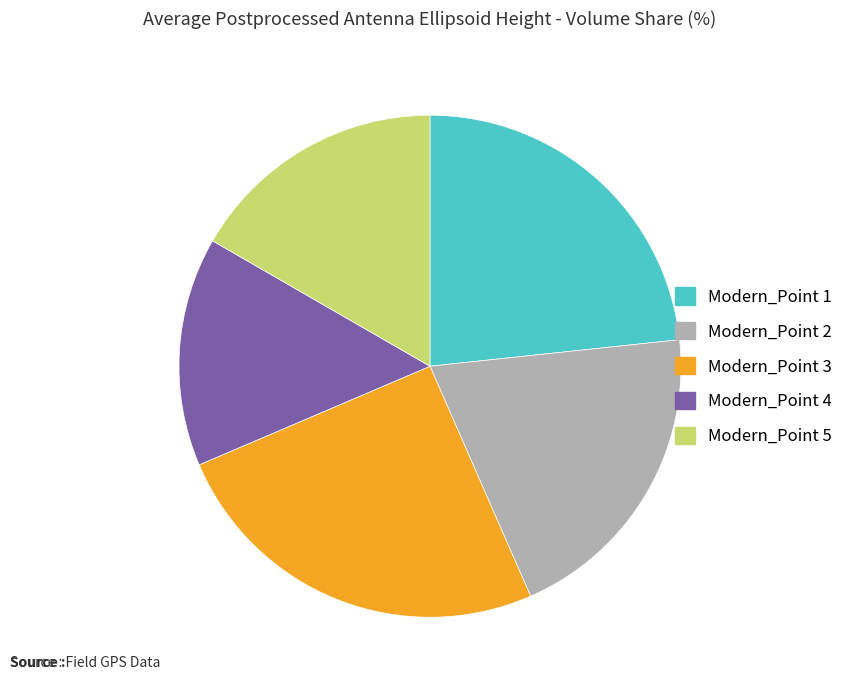

Do Modern_Point 2 and Modern_Point 3 together represent more than half of the pie?

No